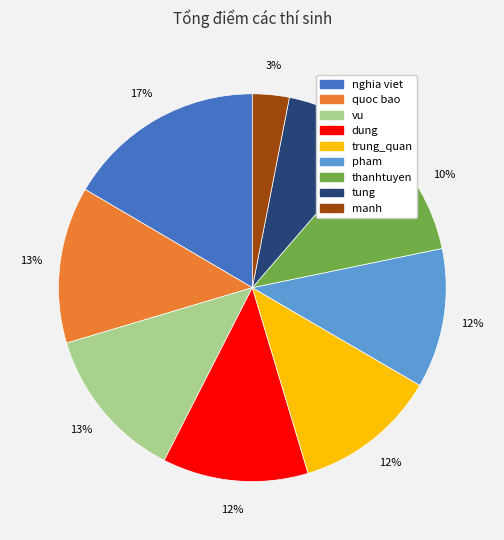

Which category has the biggest portion of the pie?

nghia viet